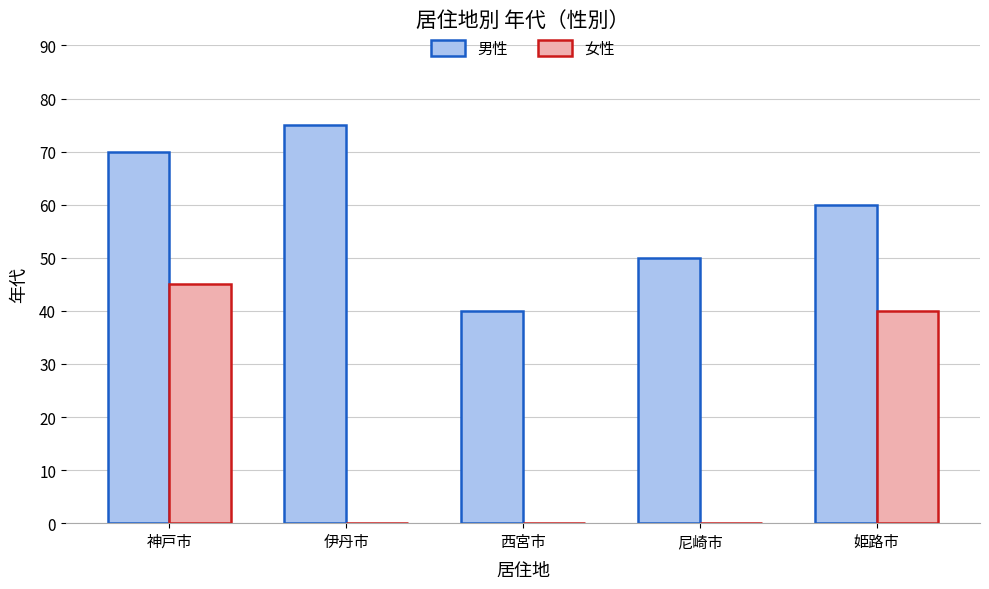

Which series changed the most between 西宮市 and 姫路市?

女性